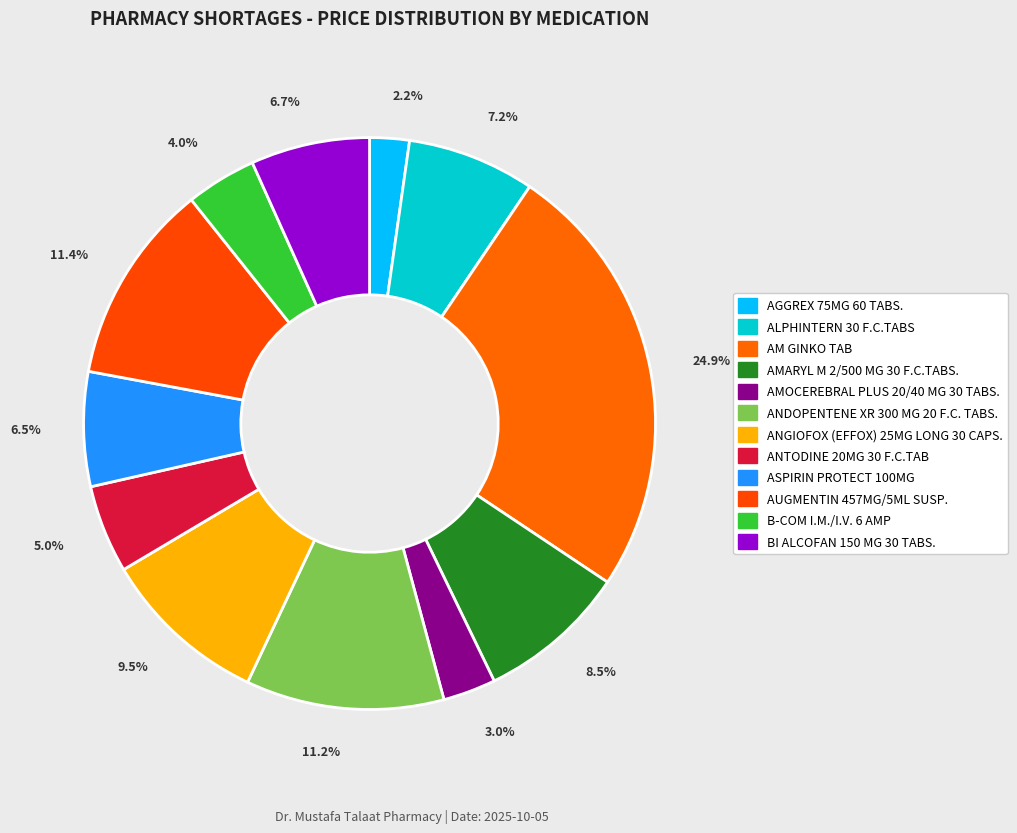

To the nearest percent, what portion does AGGREX 75MG 60 TABS. represent?

2%